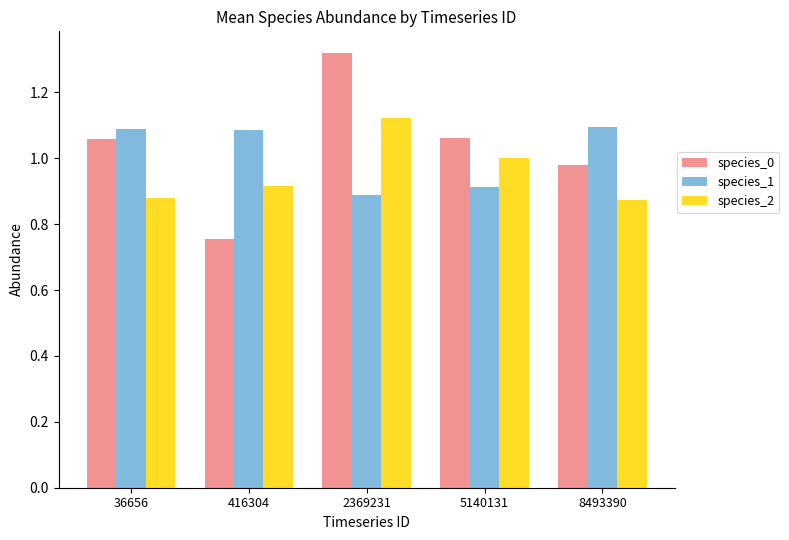

True or false: species_1 has a value of 0.4 at 416304.

False